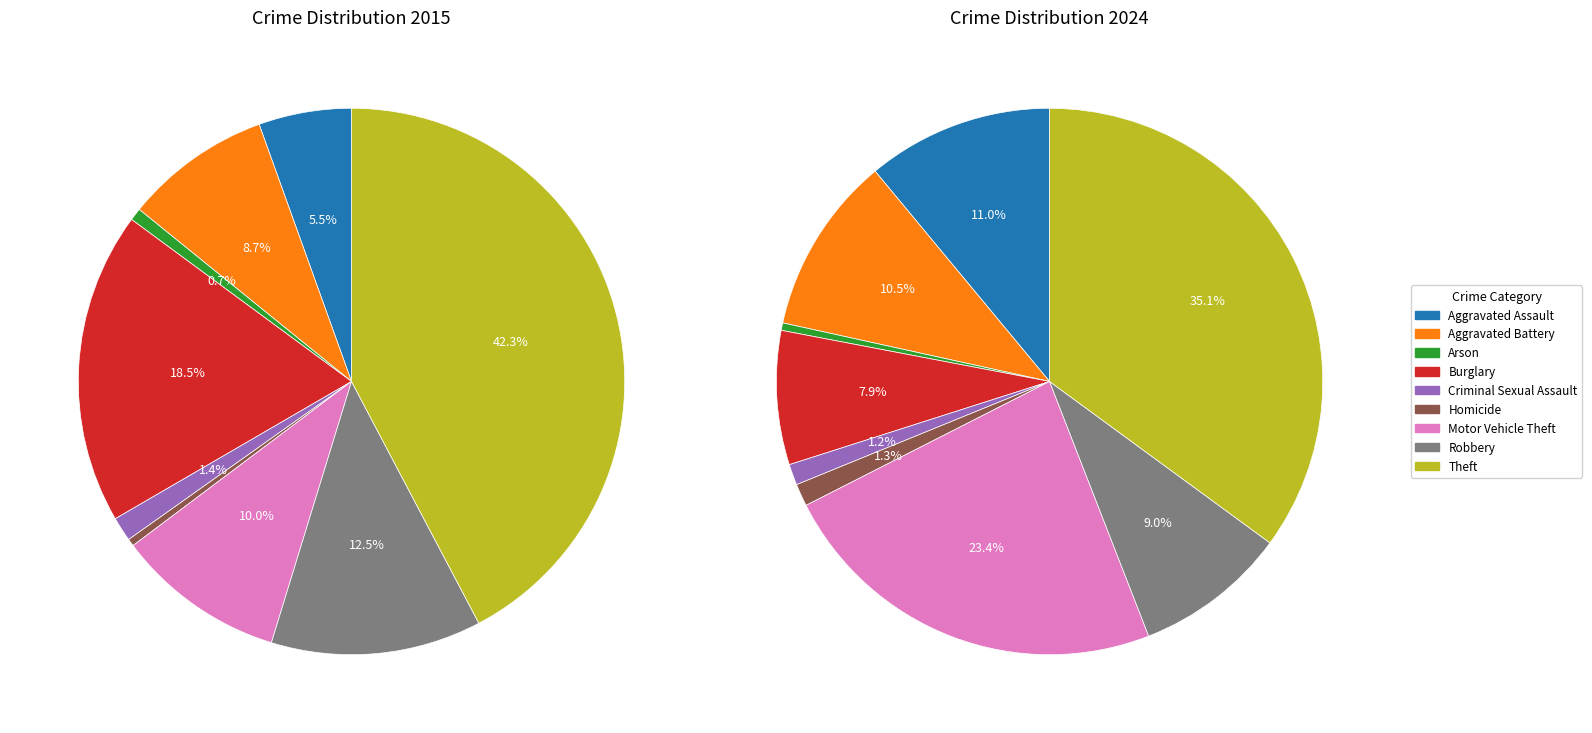

True or false: 8 accounts for 29% of the total.

False